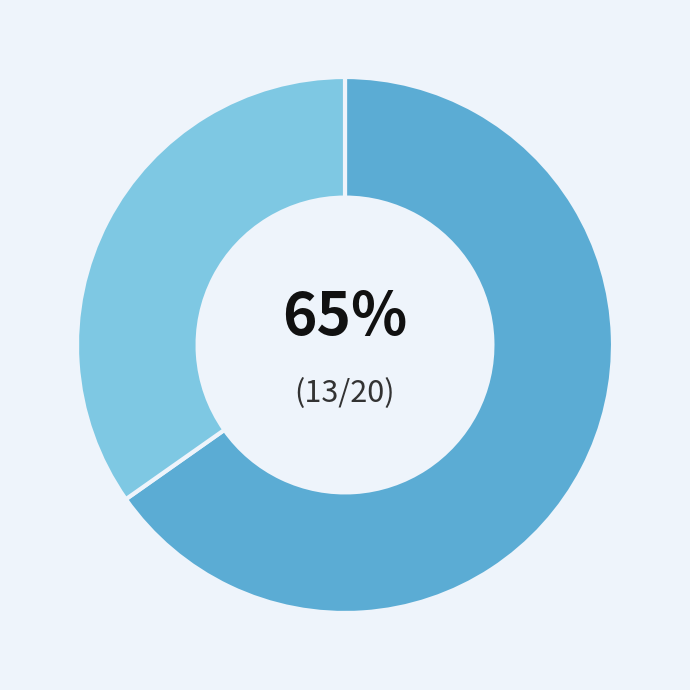

To the nearest percent, what is the average slice percentage?

50%